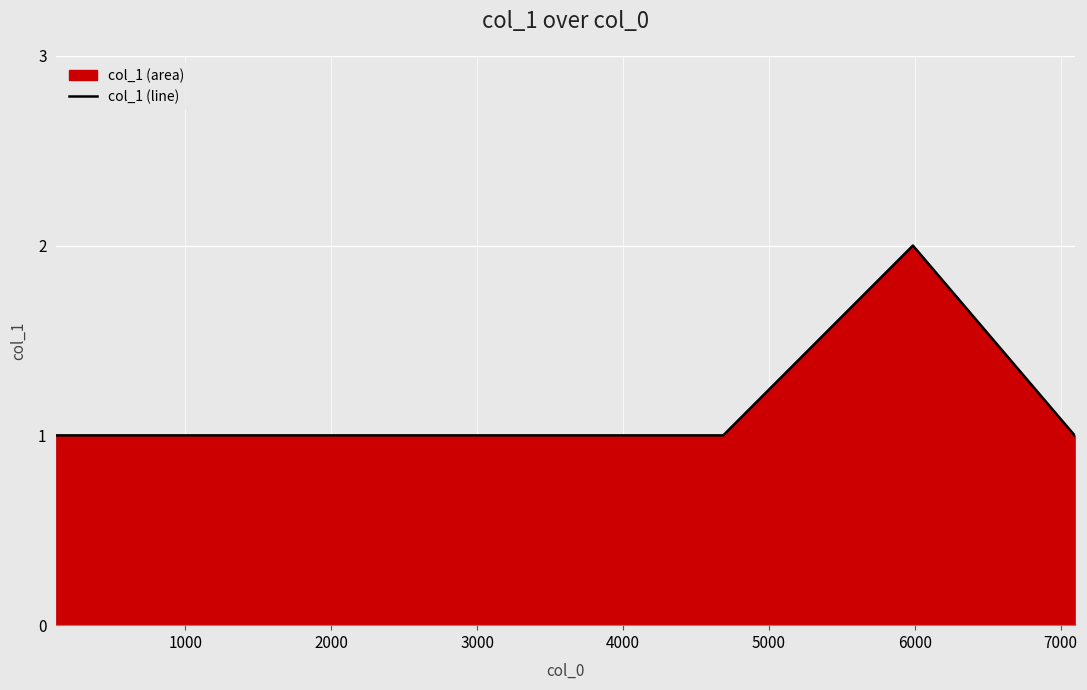

How many distinct data groups are displayed?

1